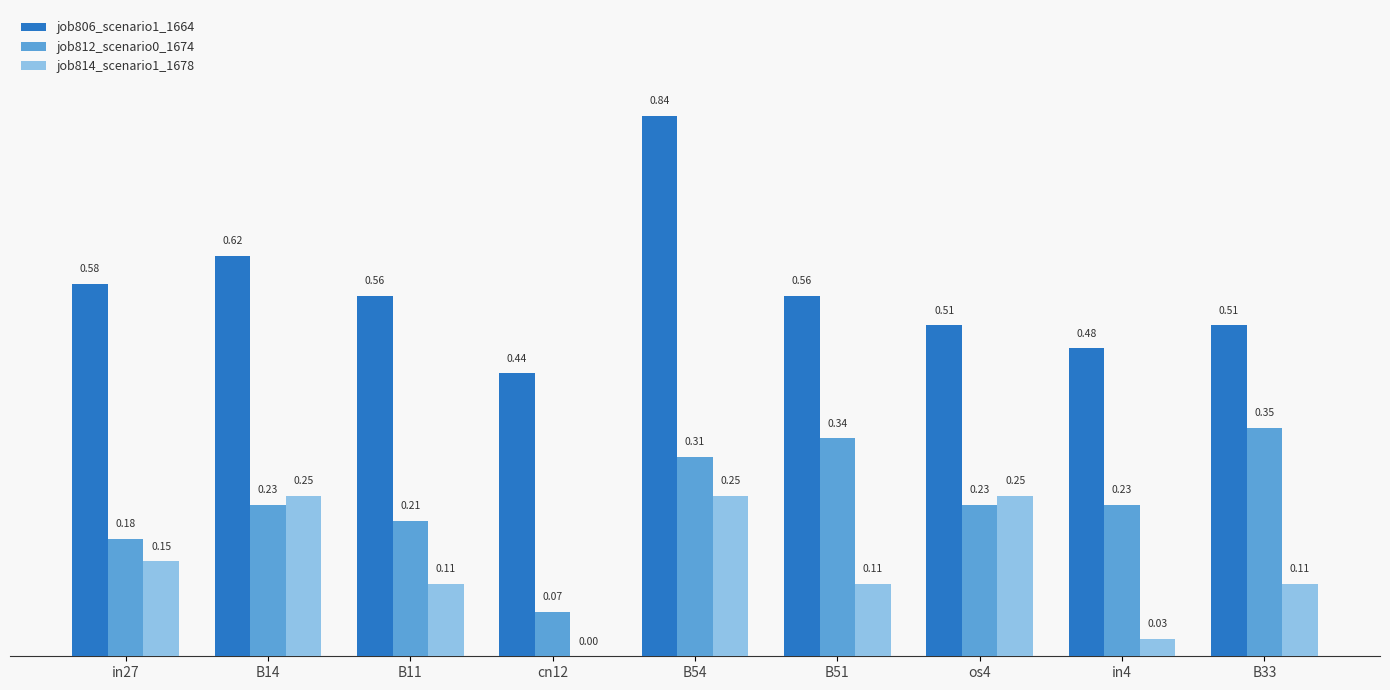

Which series has the widest spread of values?

job806_scenario1_1664